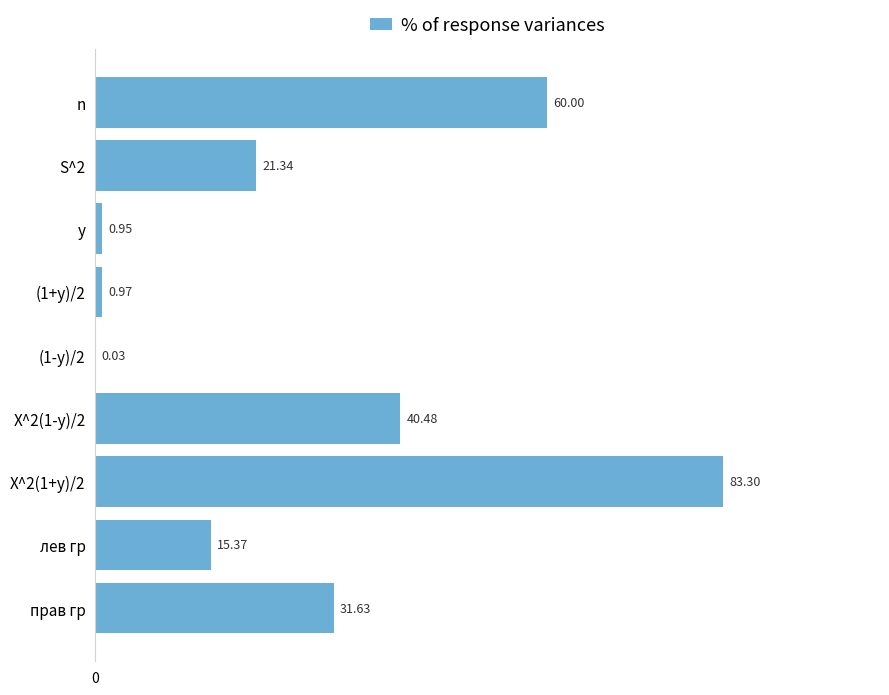

Which has a higher value, S^2 or лев гр?

S^2